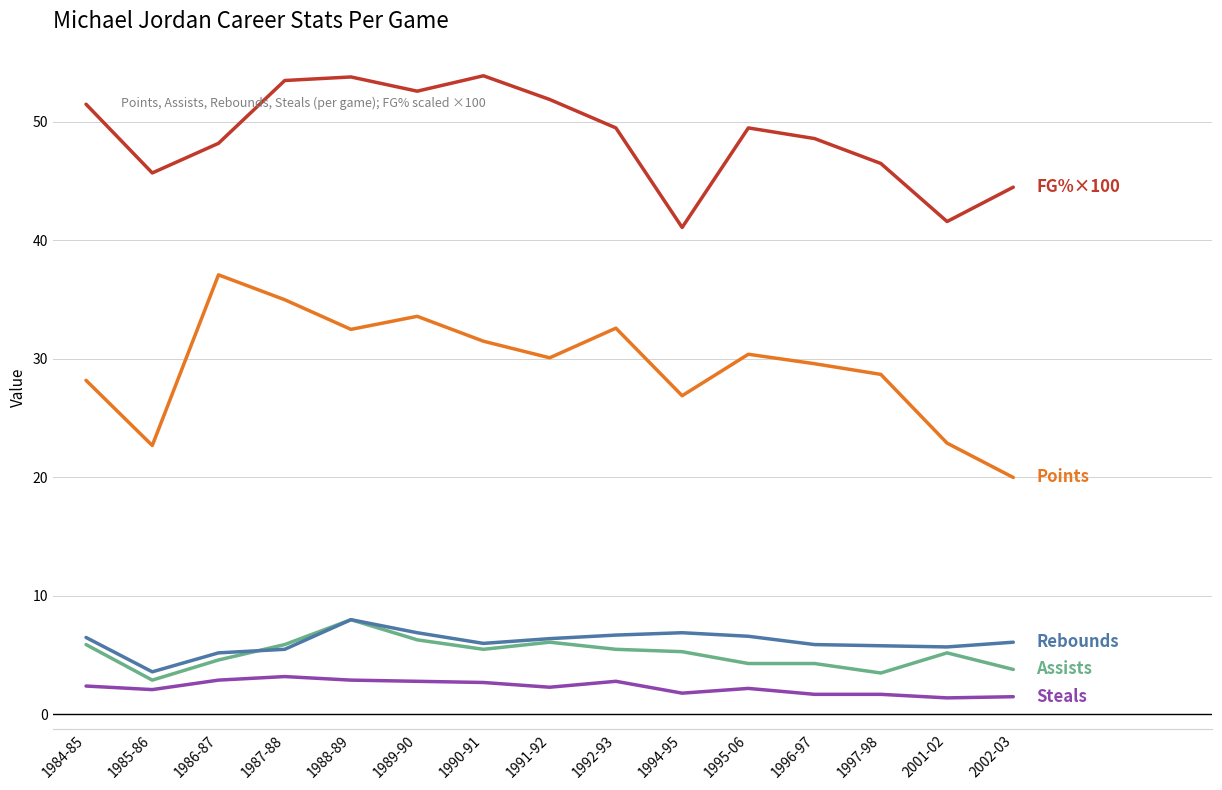

What is the difference between the highest and lowest values at 1985-86?

43.6